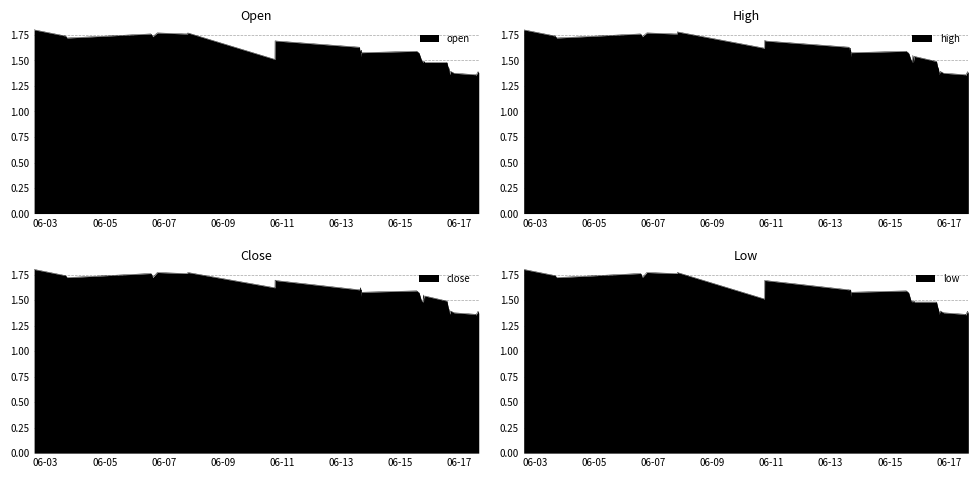

What is the label of the 18th point from the right?

2022-06-15 13:30:00